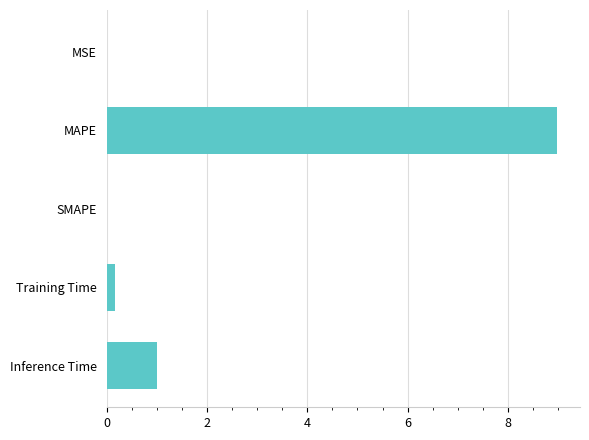

Where is the data nearest to the value 4?

Inference Time